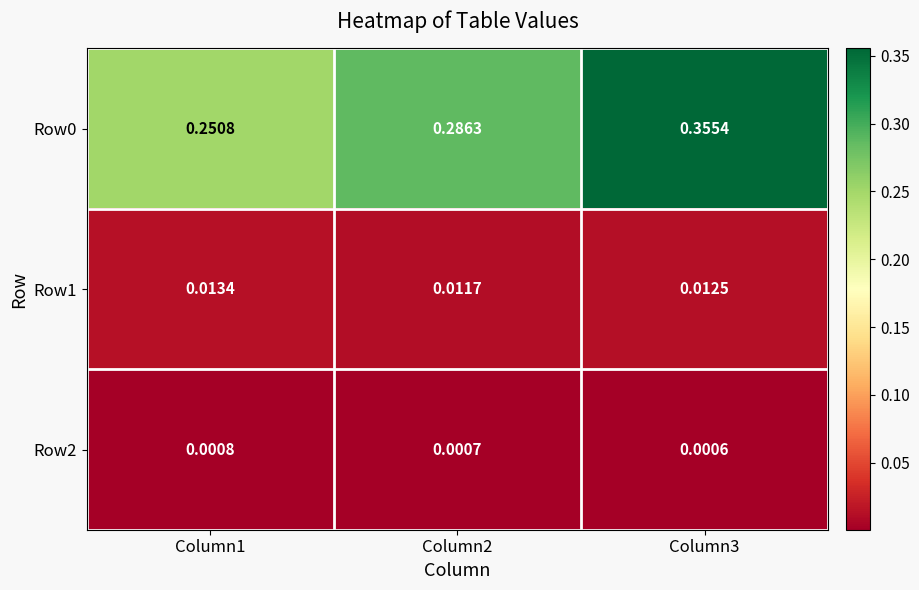

What is the spread (max minus min) of values at Column1?

0.2